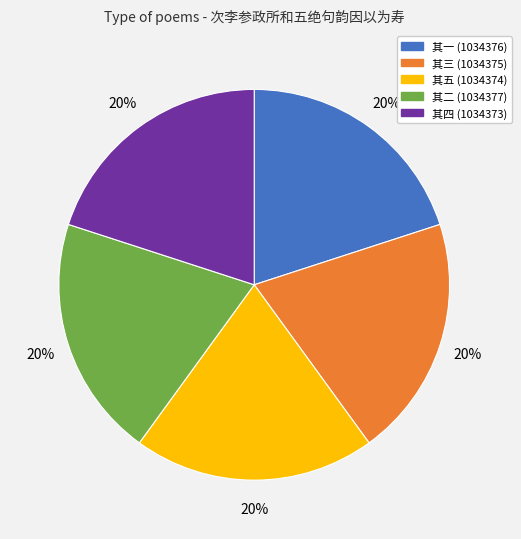

How many slices are in this pie chart?

5